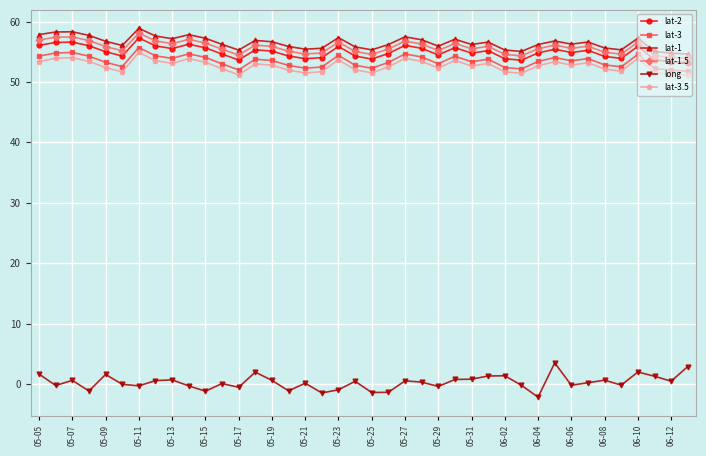

True or false: long and lat-3.5 cross at least once.

False